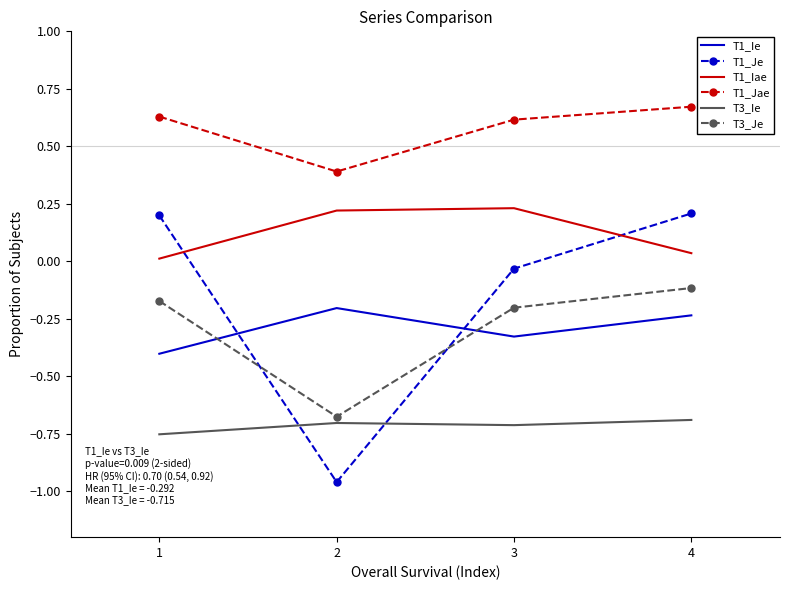

After their last crossing, which series has the higher values: T3_Je or T1_Je?

T1_Je